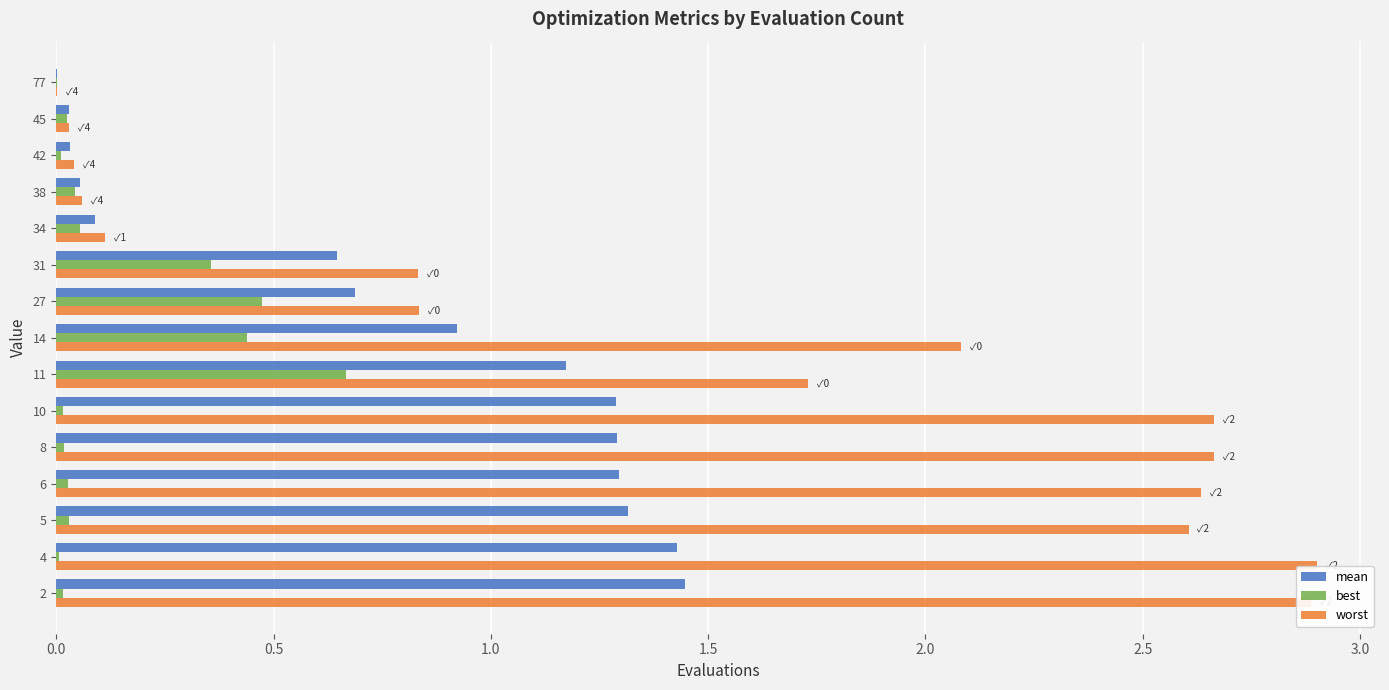

What is the sum of all best values?

2.2